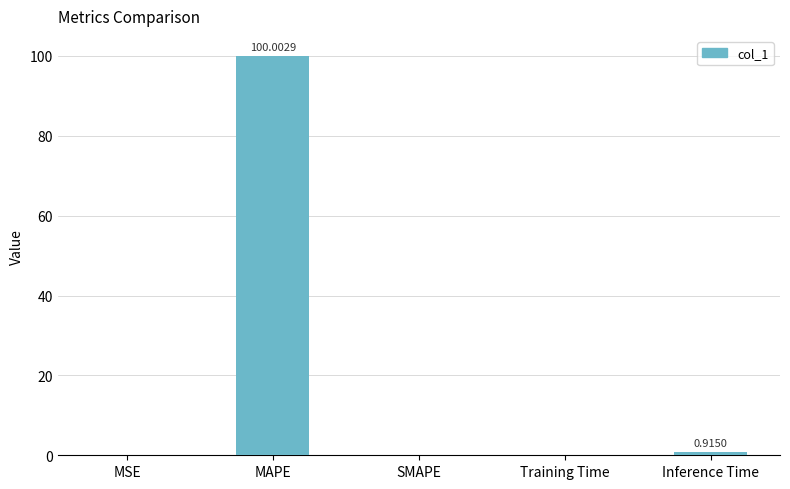

Which category has the highest value across all series?

MAPE